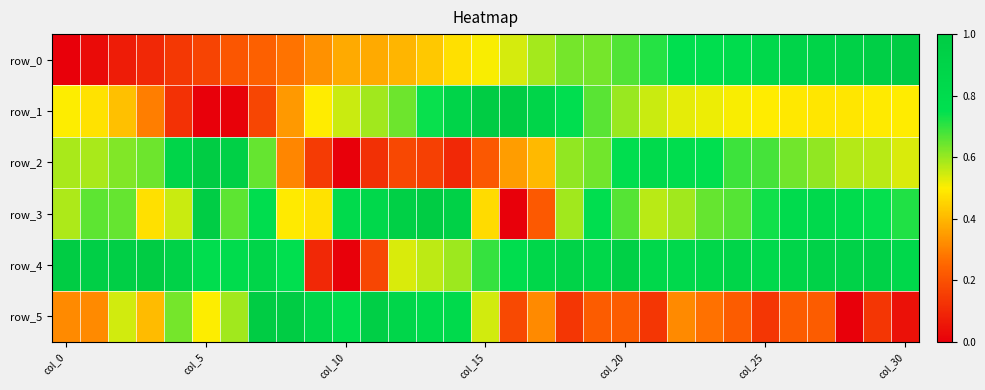

Which category has the highest value in the row_5 series?

7